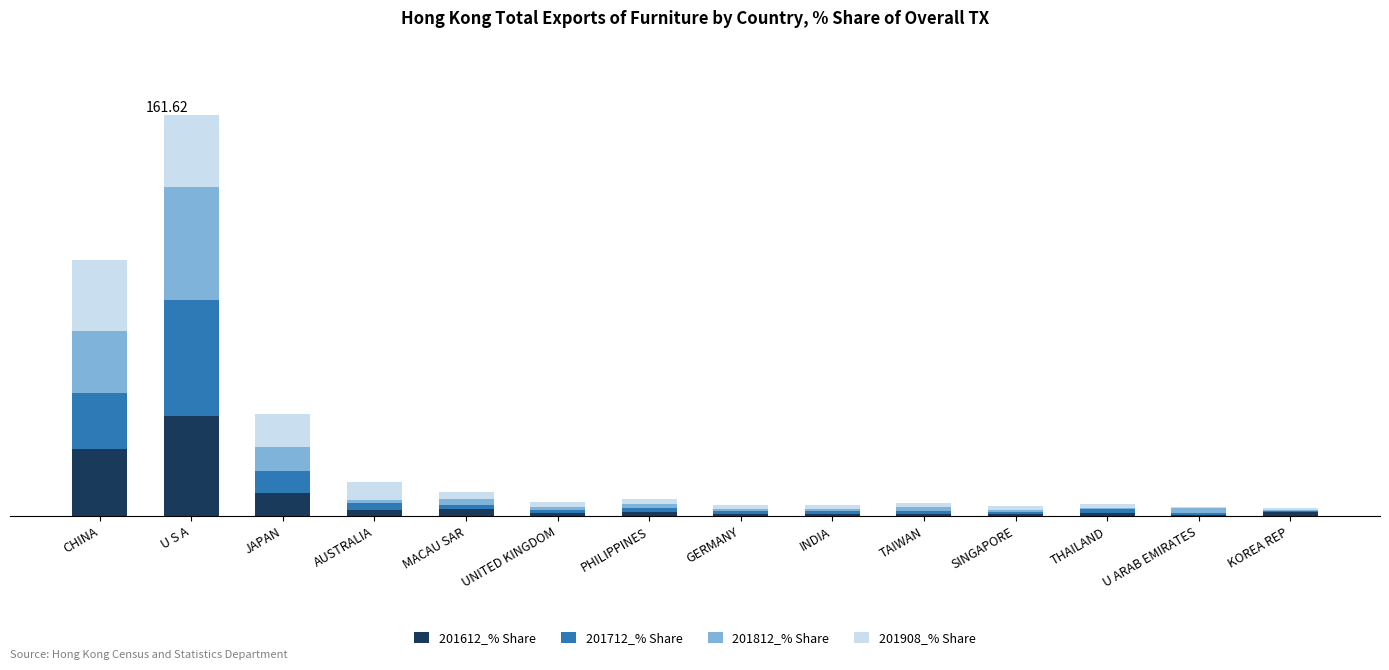

Where is 201712_% Share nearest to the value 23?

CHINA